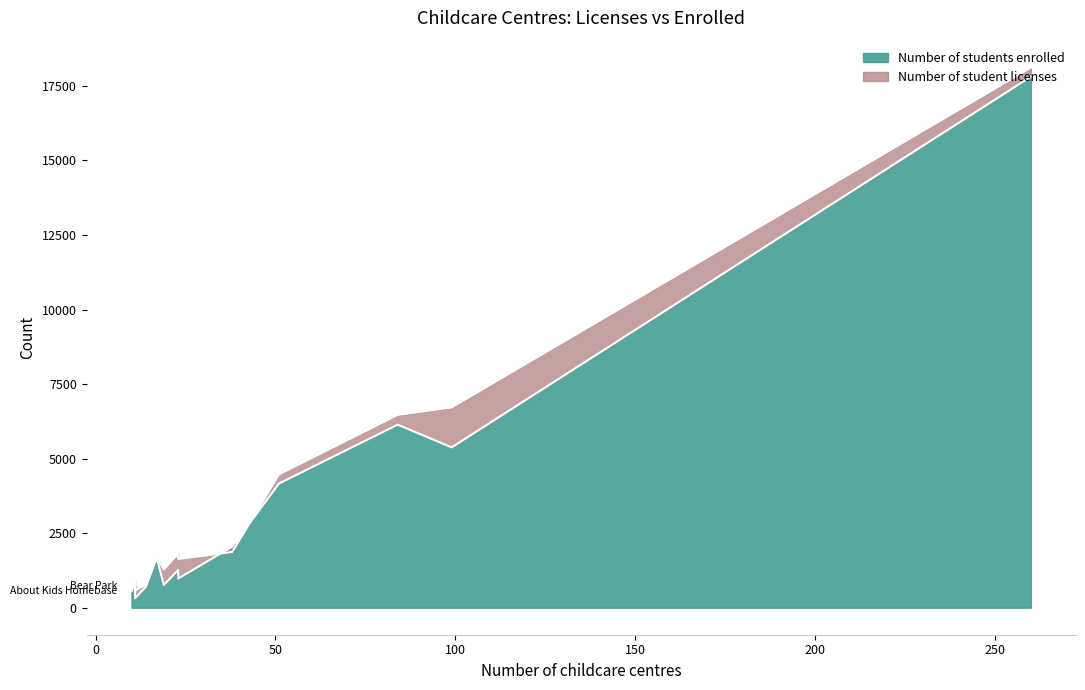

Which series has the largest total across all categories?

Number of student licenses